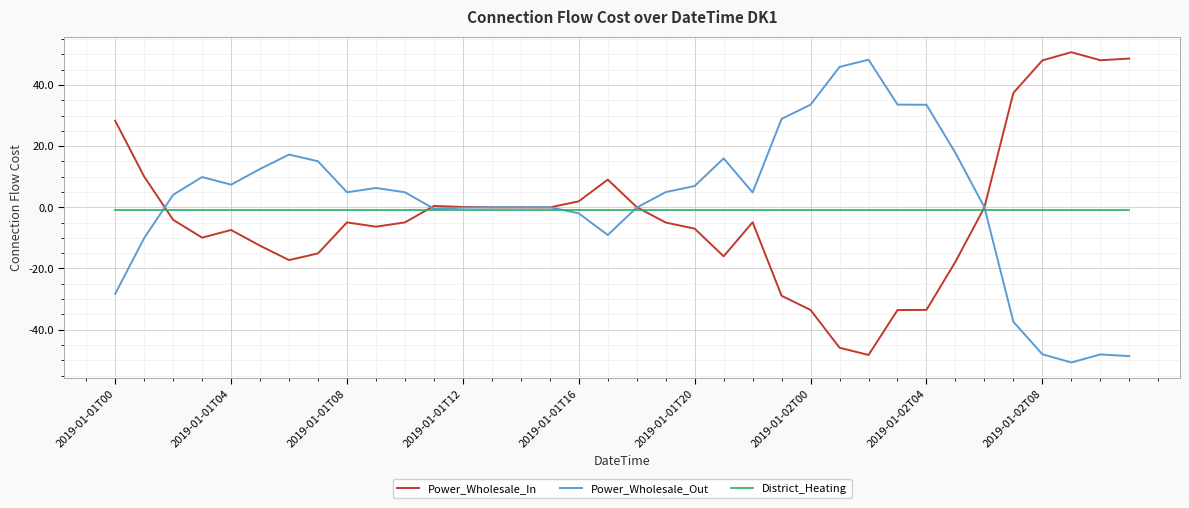

Does the chart have visible grid lines?

Yes